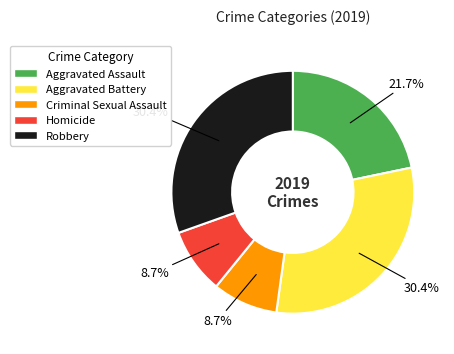

Count the number of slices in the pie.

5